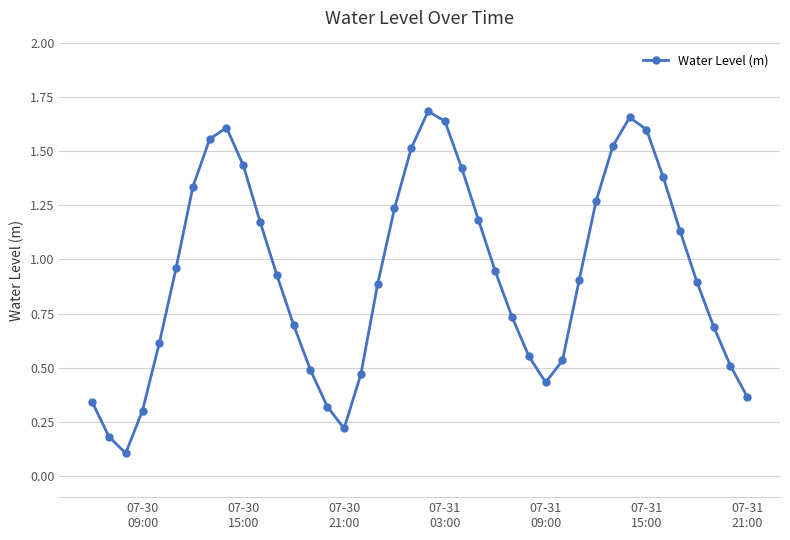

What is the sum of all values?

37.4